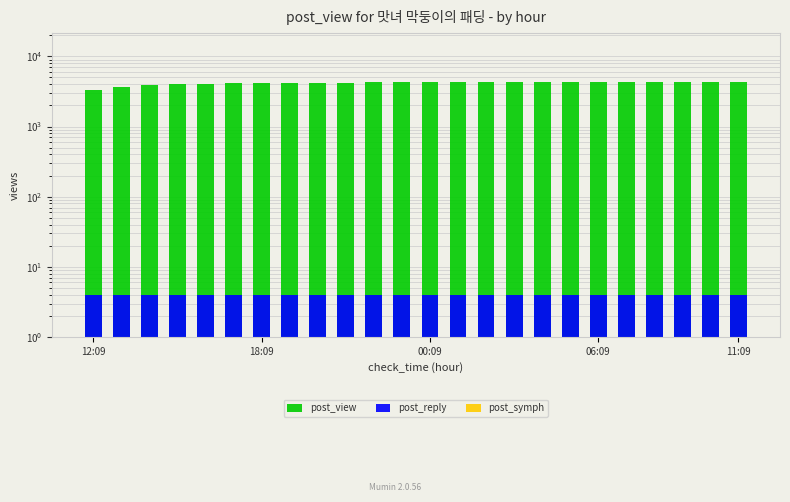

Count the number of categories in the chart.

24